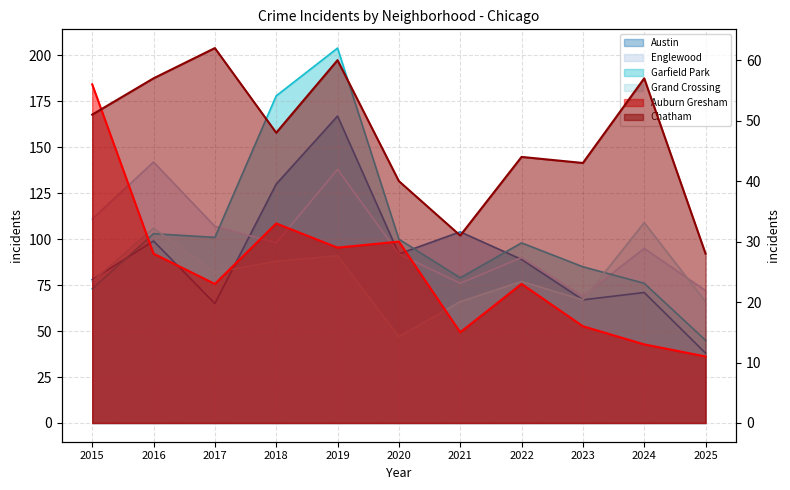

What is the value of the Auburn Gresham point at the 3rd from the left?

23